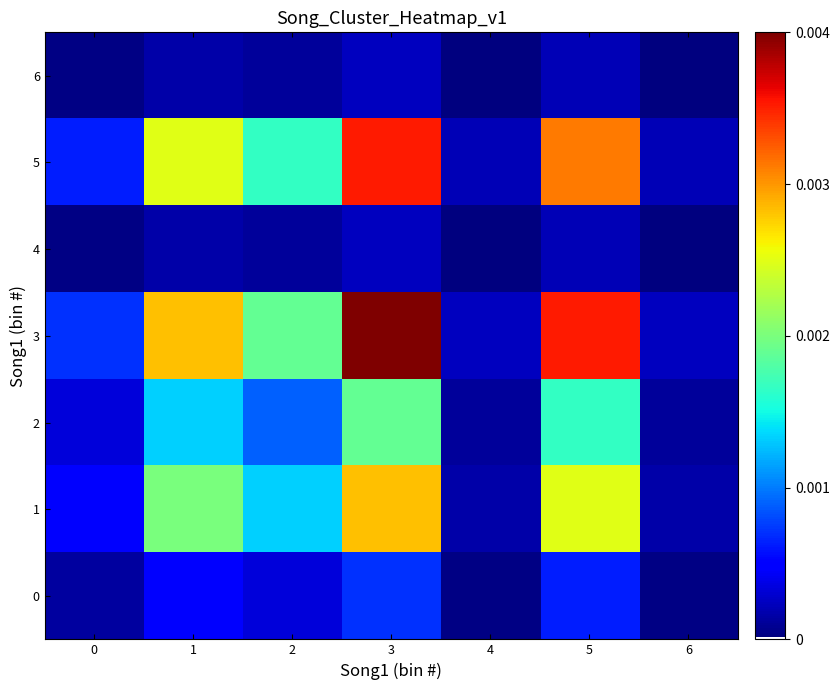

The 0 series shows 0.0 at 2. True or false?

True